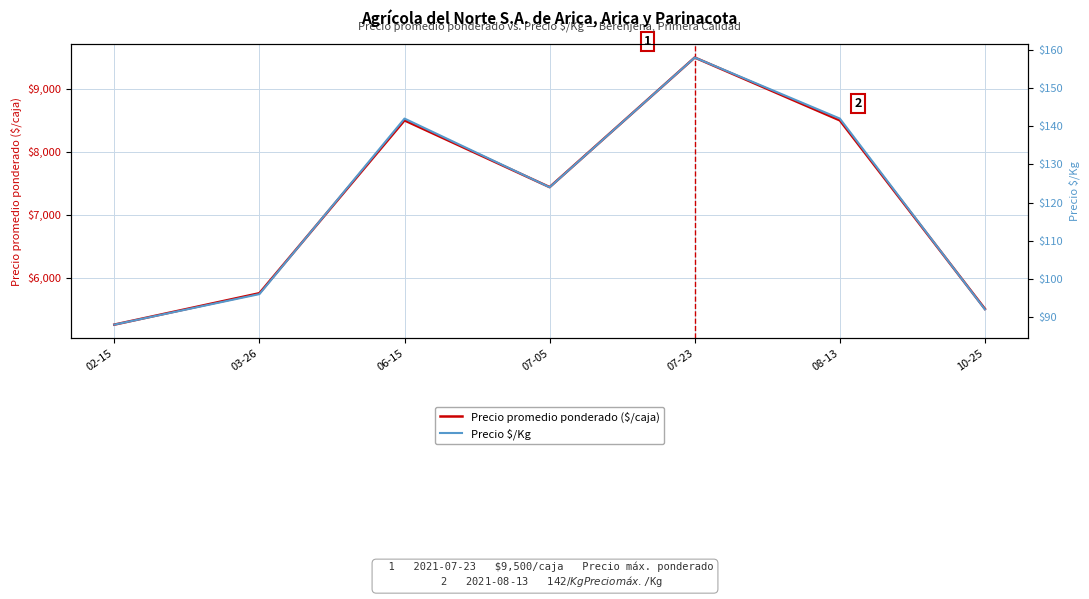

Where is the first local maximum for Precio $/Kg?

06-15